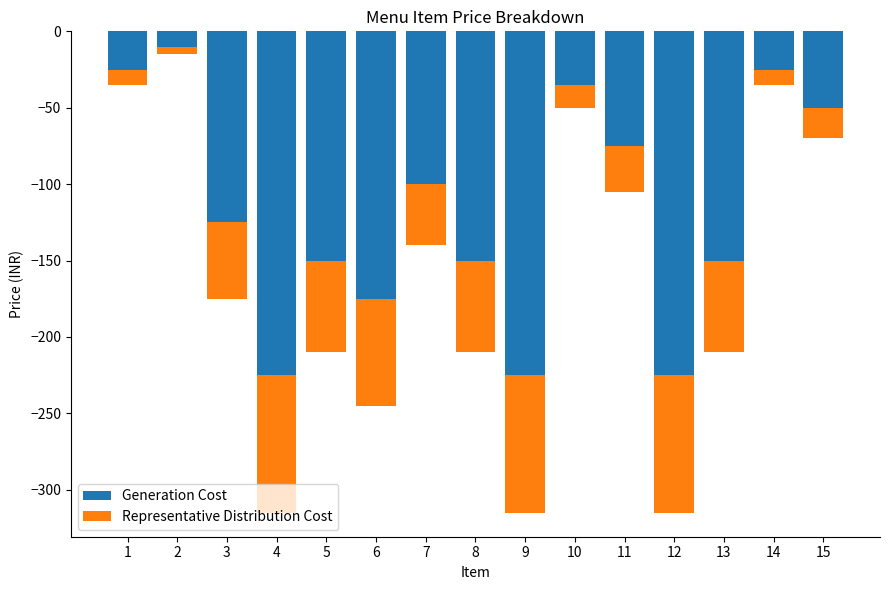

How many series are shown in this chart?

2